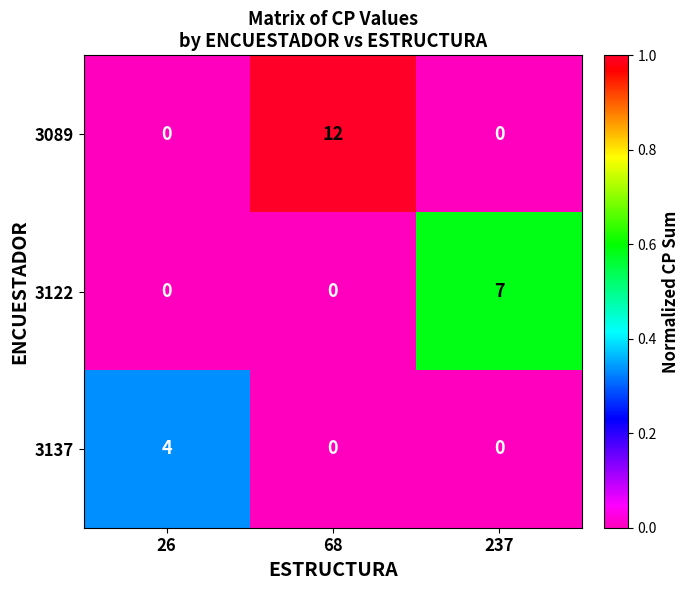

What is the highest value of the 3089 series?

12